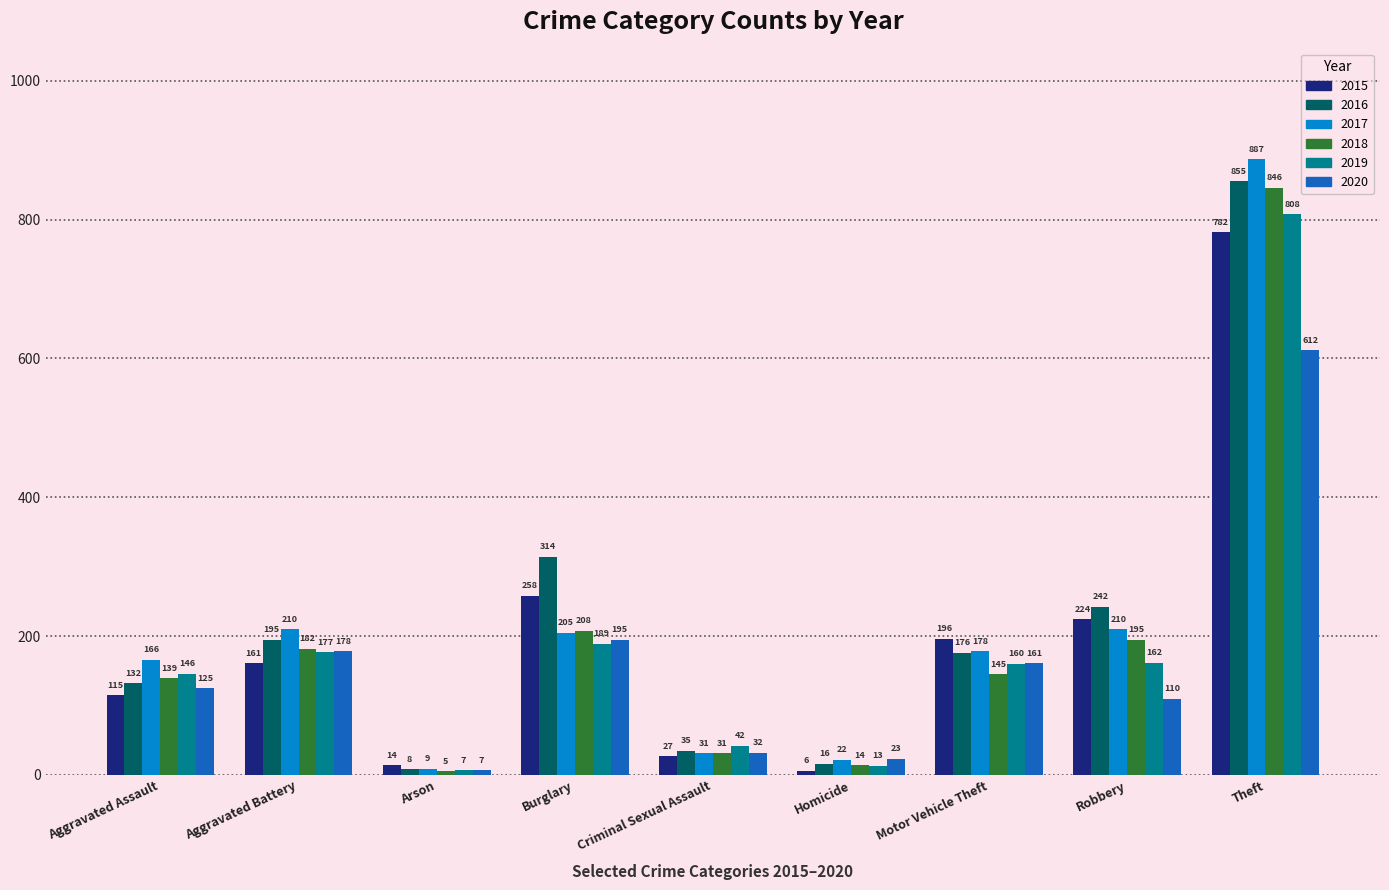

List the labels in order of 2016 value, largest first.

Theft, Burglary, Robbery, Aggravated Battery, Motor Vehicle Theft, Aggravated Assault, Criminal Sexual Assault, Homicide, Arson